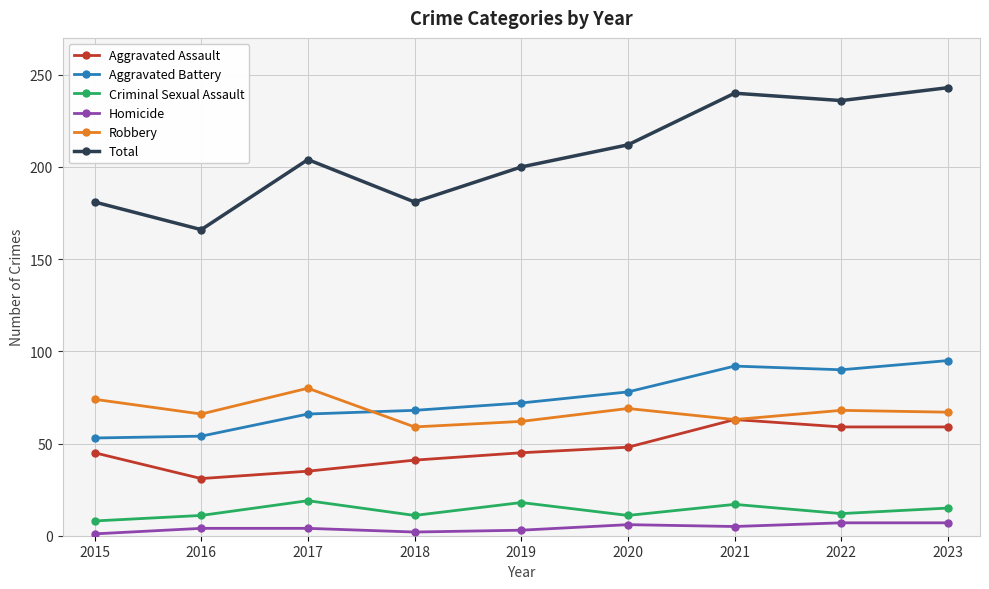

What is the highest value of the Criminal Sexual Assault series?

19